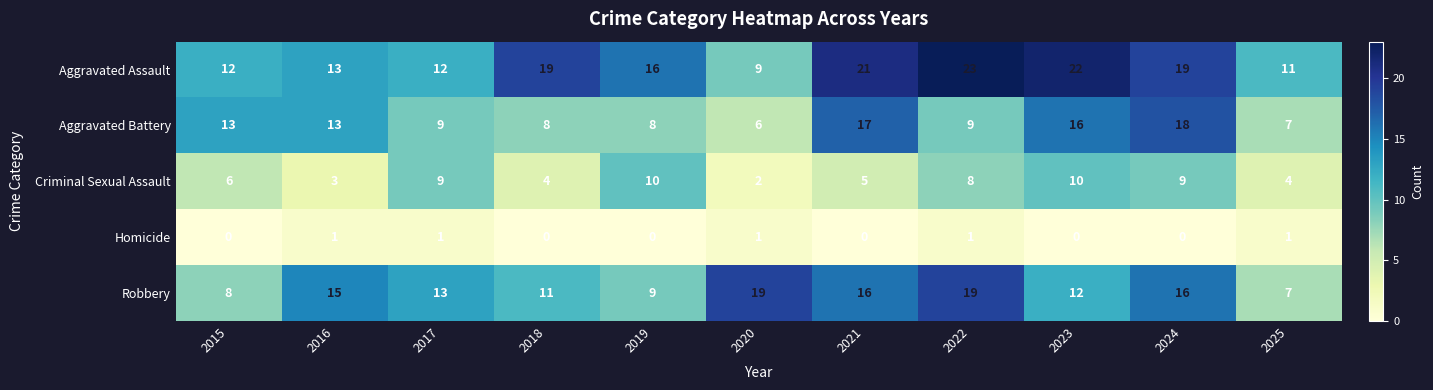

Which series has the largest total across all categories?

Aggravated Assault